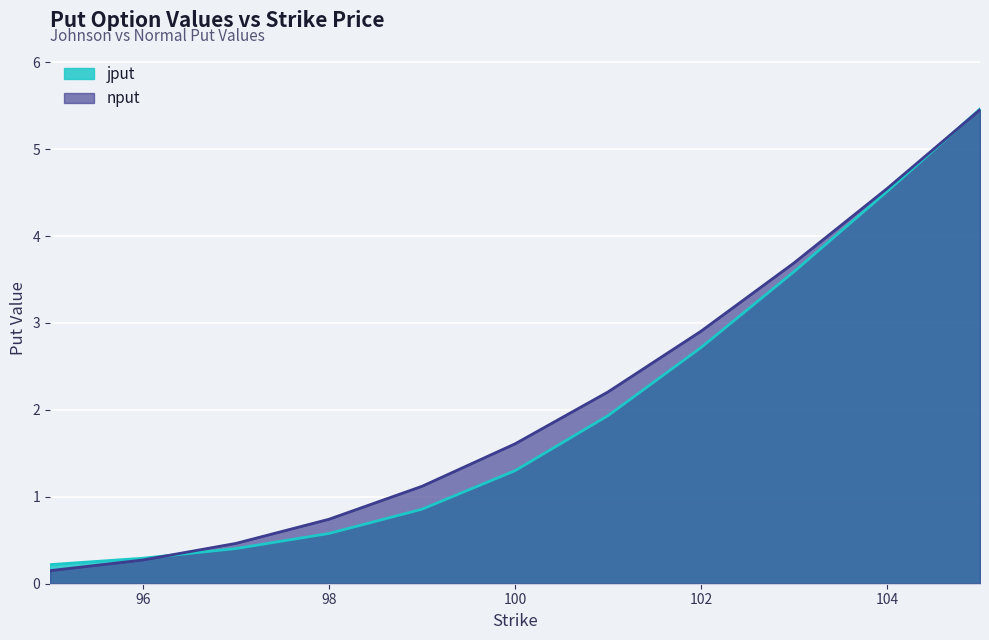

What are all the series names shown in the legend?

jput, nput